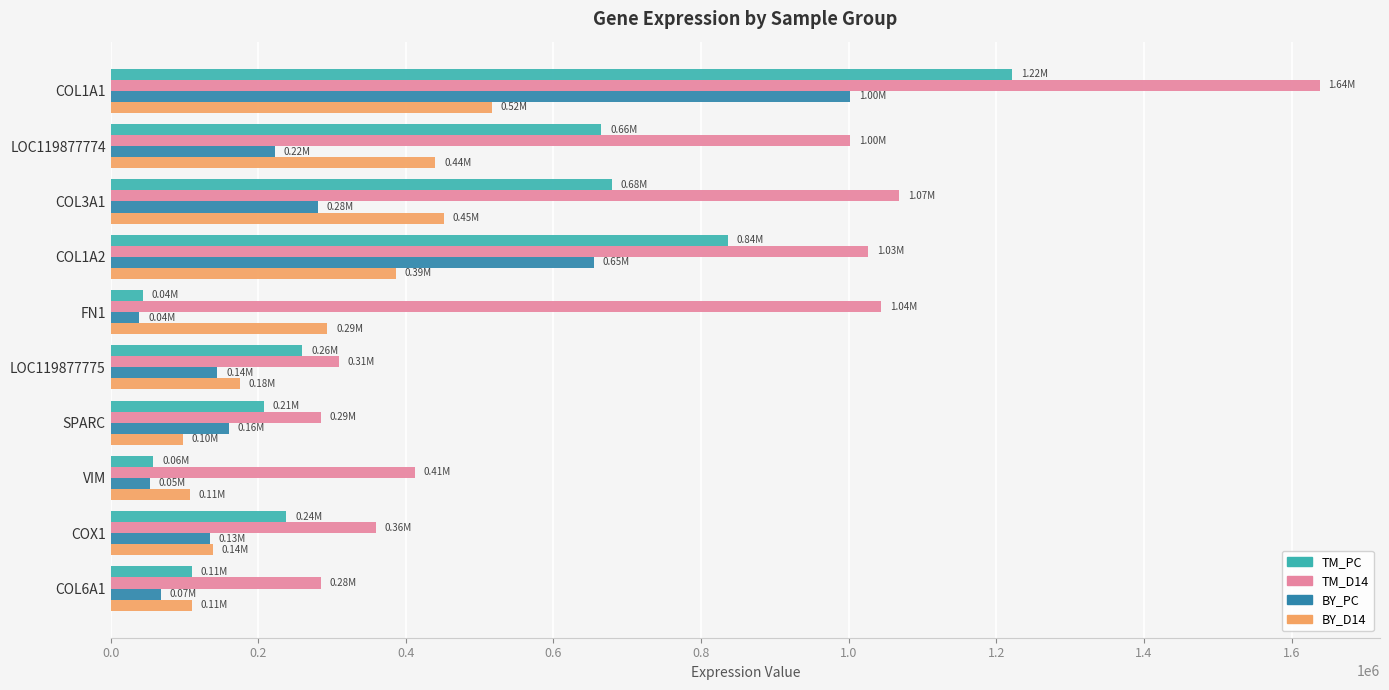

What is the sum of all BY_D14 values?

2717855